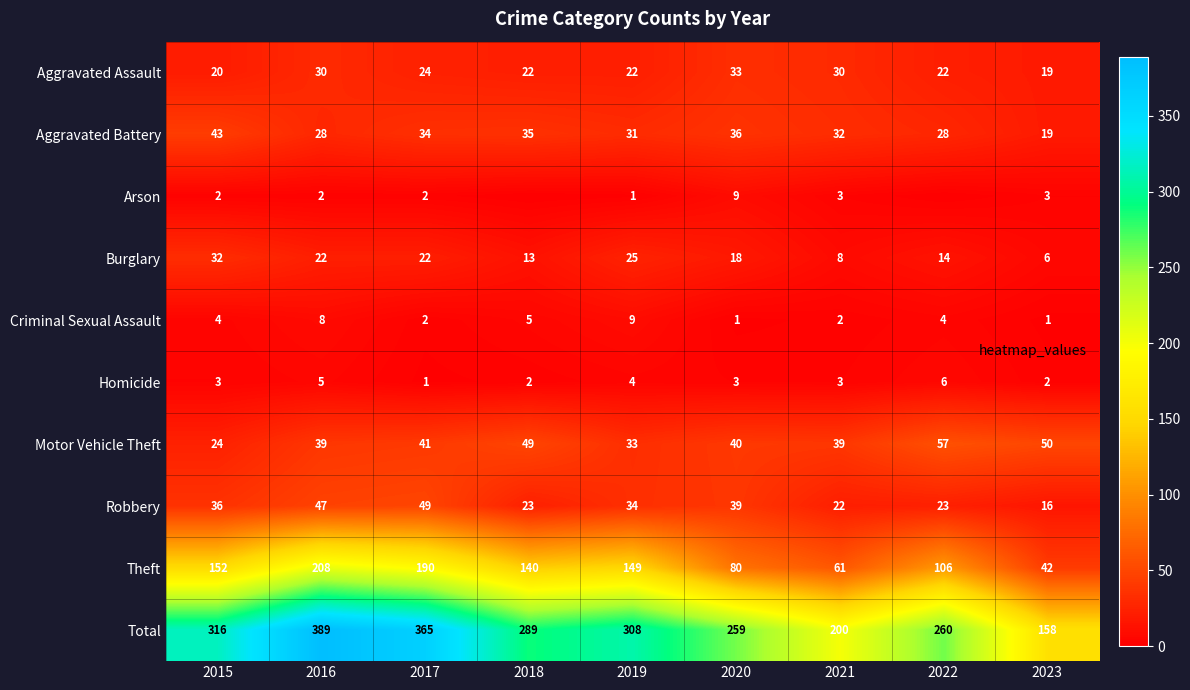

What is the difference between the second highest and second lowest values in the Motor Vehicle Theft series?

17